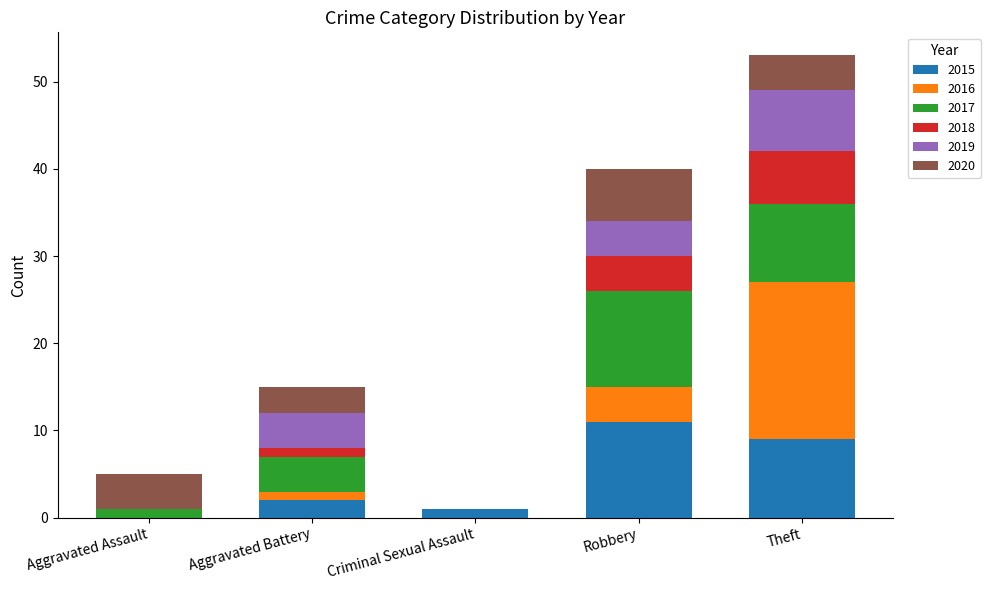

What is the total value across all series at Theft?

53